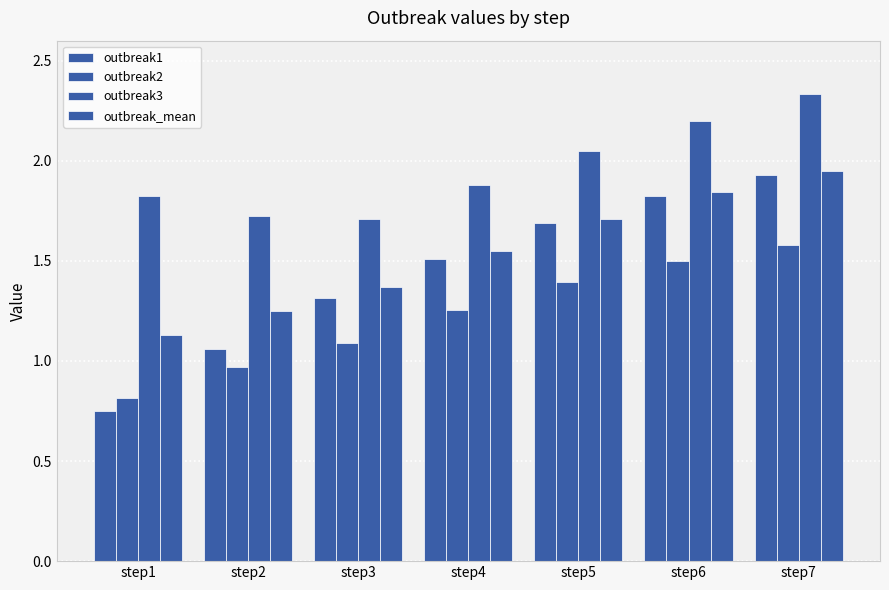

Is it true that outbreak2 equals 1.5 at step6?

True